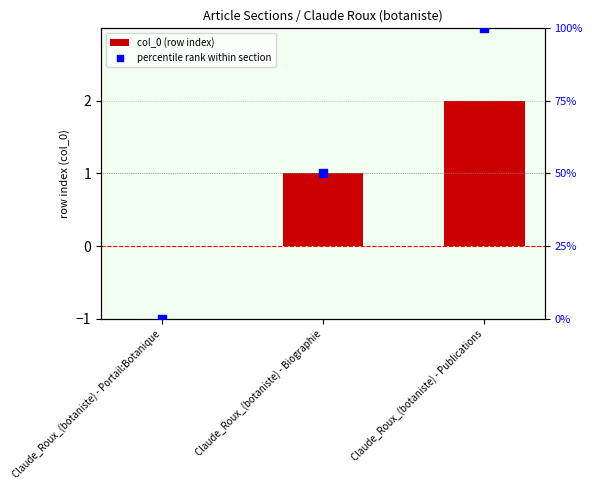

At which category is the sum across all series the highest?

Claude_Roux_(botaniste) - Publications